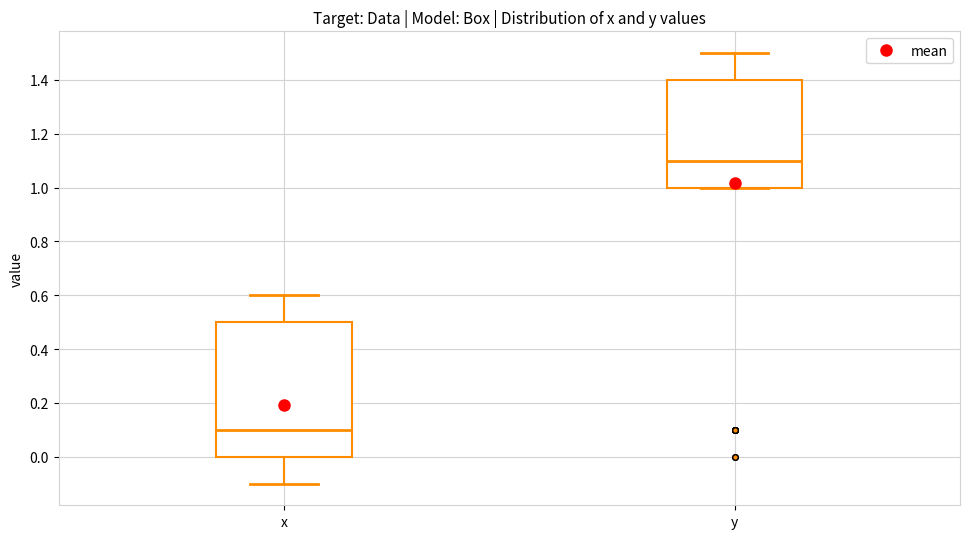

Which box is the tallest, from its lower edge to its upper edge?

x